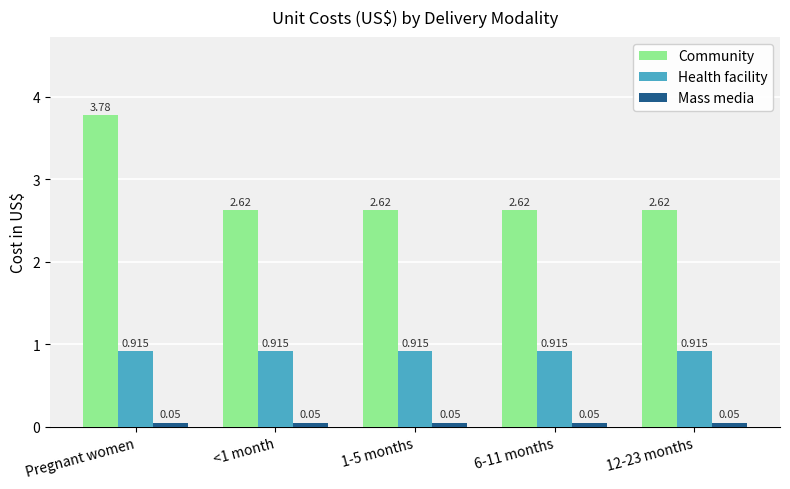

Between Pregnant women and 6-11 months, which series saw the biggest shift?

Community